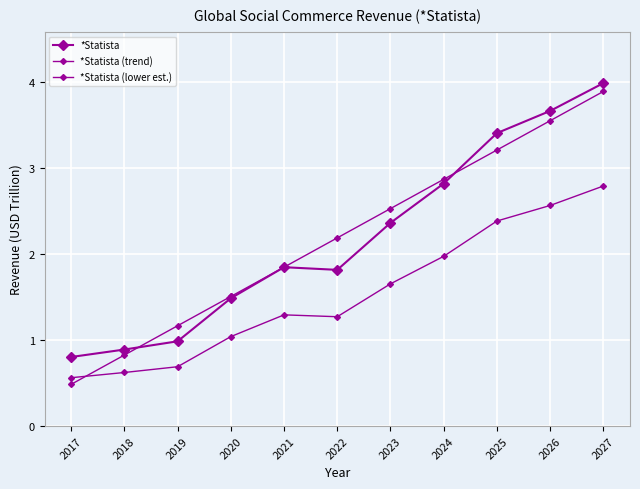

Which series has the widest spread of values?

*Statista (trend)